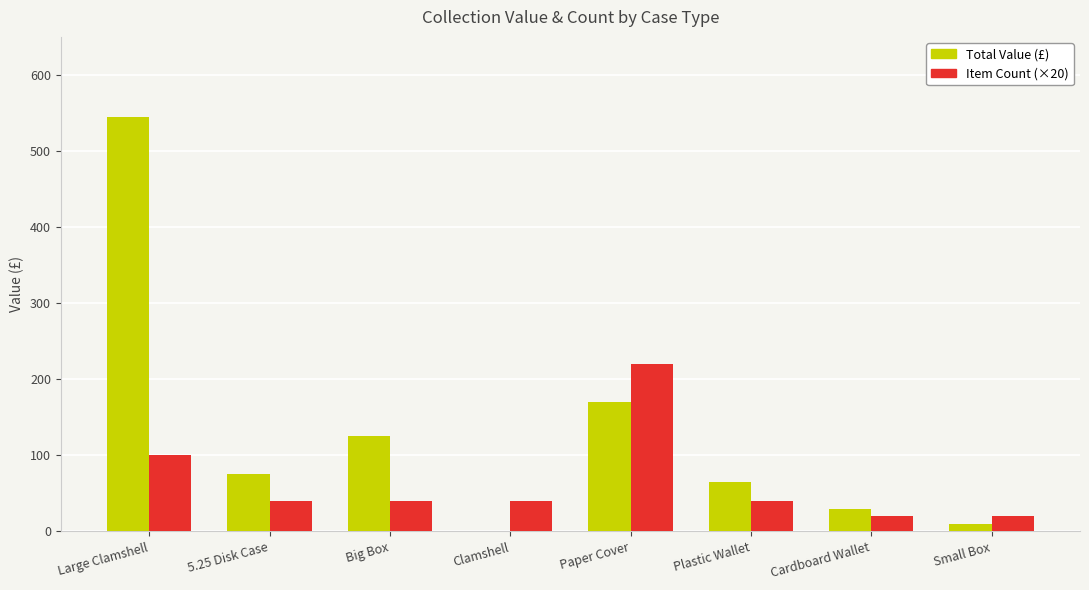

What is the sum of all Total Value (£) values?

1020